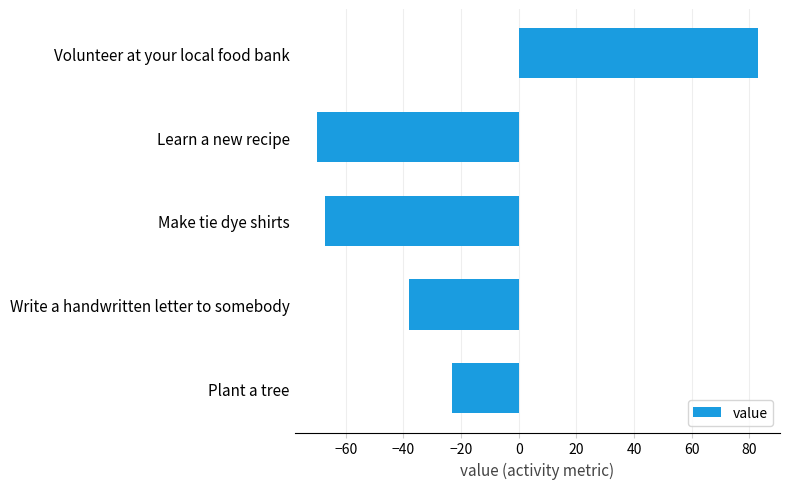

What is the difference between the values at Write a handwritten letter to somebody and Learn a new recipe?

32